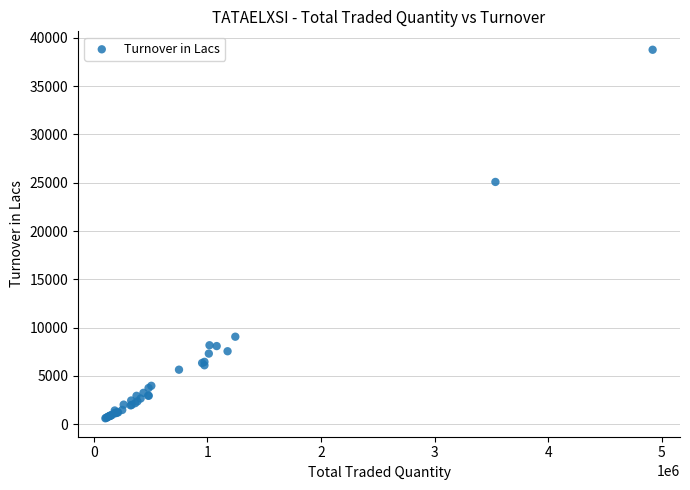

What Y value in the scatter plot is closest to 19688?

25082.7